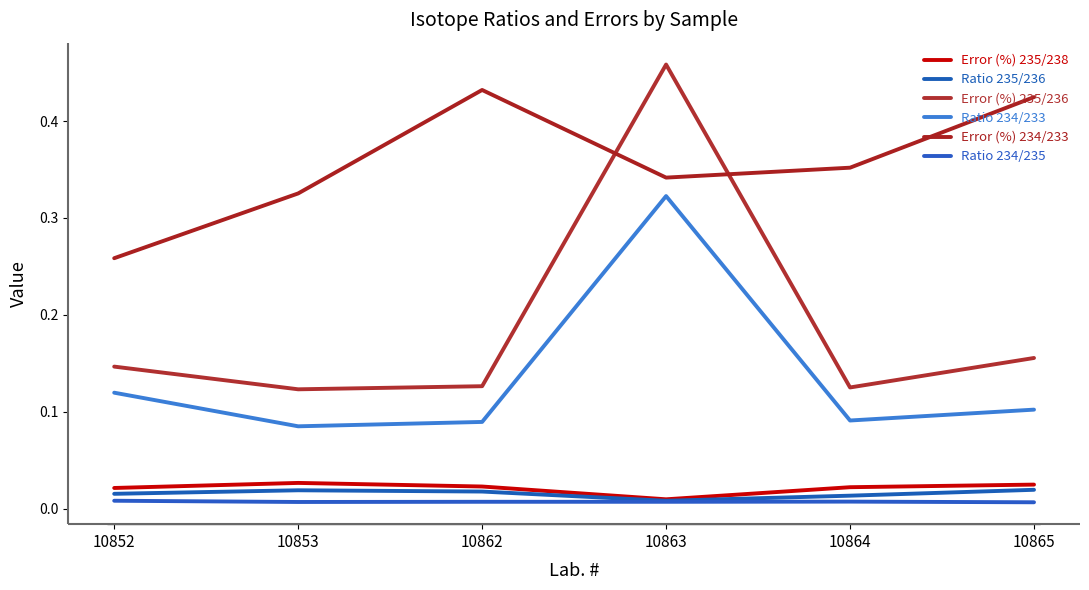

Which series has the largest total across all categories?

Error (%) 234/233